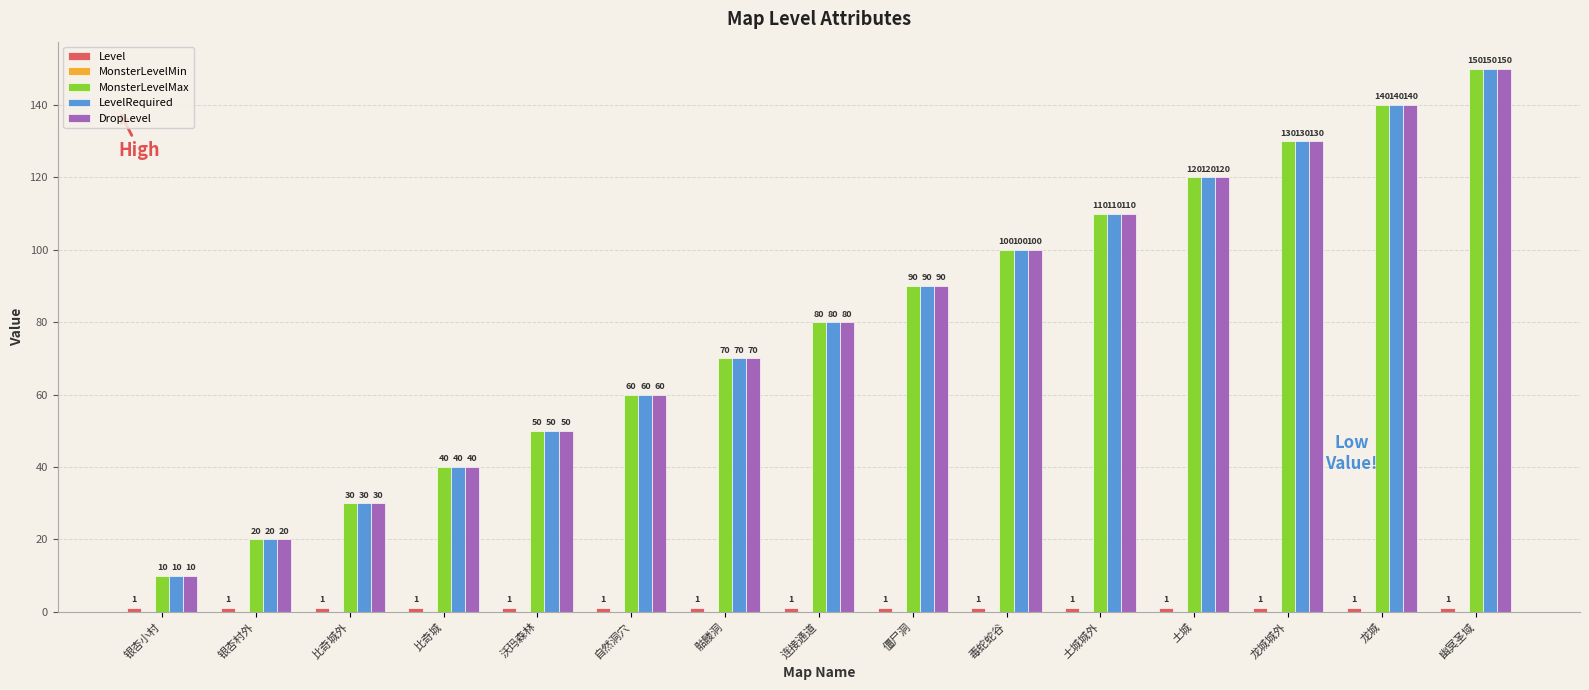

Which label corresponds to the largest value in the chart?

幽冥圣域